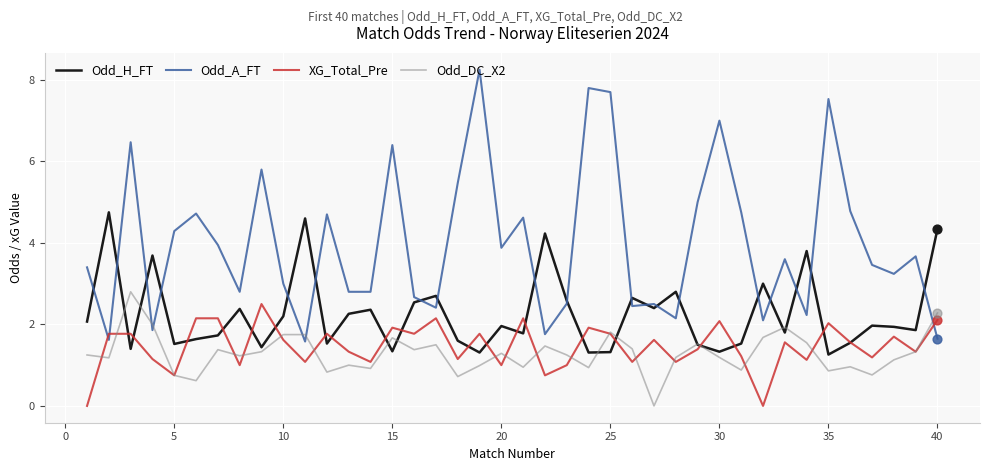

Which series has the largest range (max minus min)?

Odd_A_FT